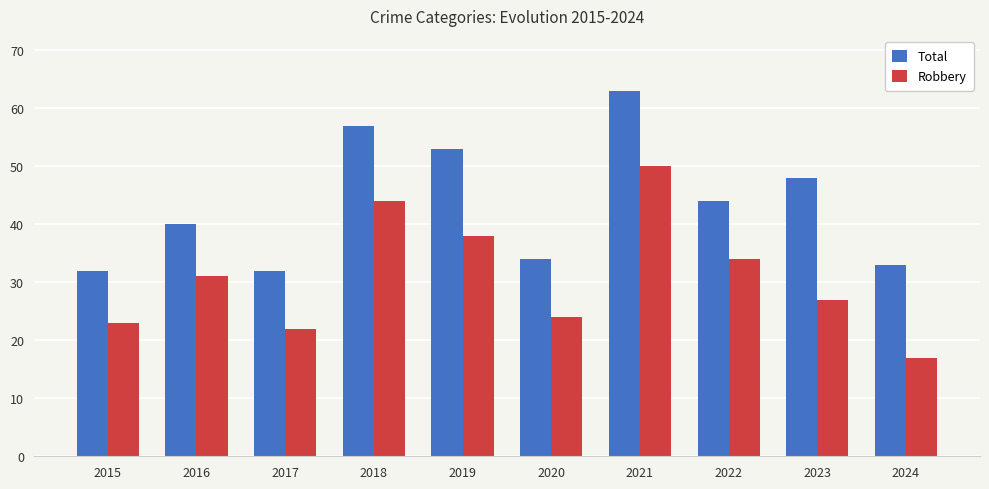

At which label does Robbery reach its minimum?

2024